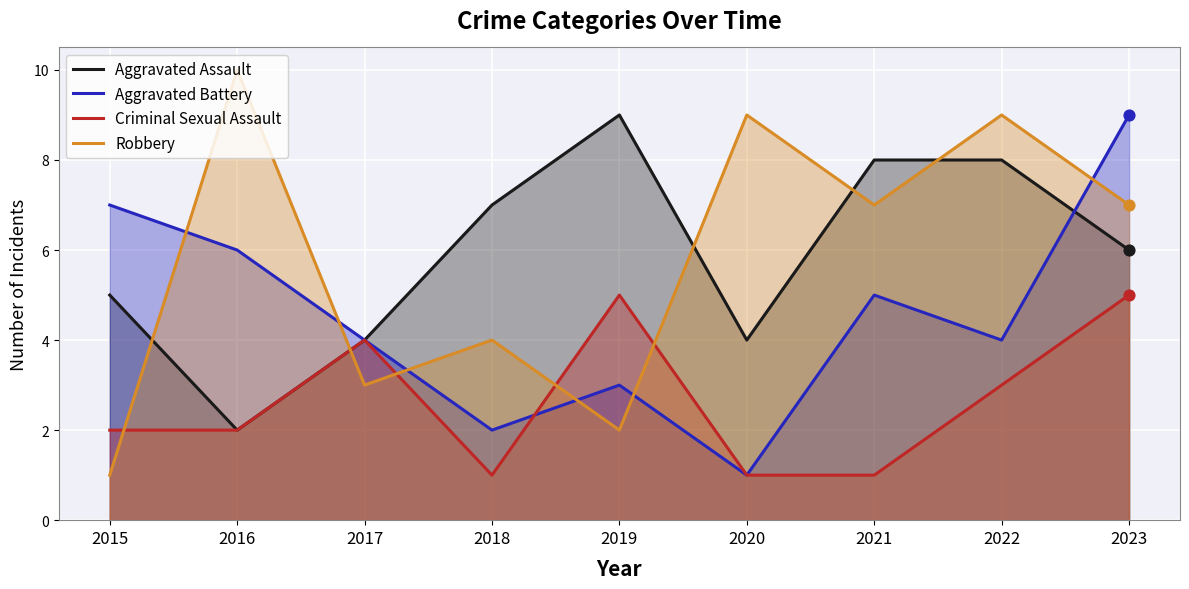

Which series has the largest total across all categories?

Aggravated Assault